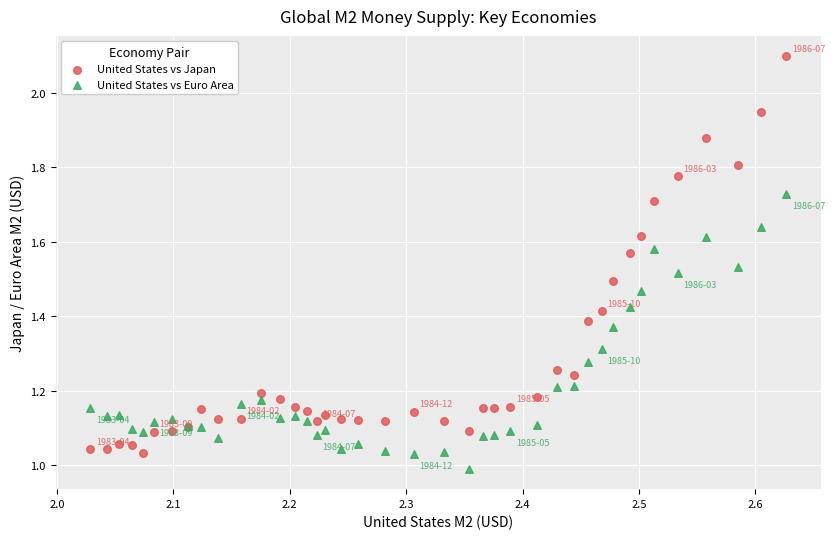

What is the X range (max minus min) for the scatter plot?

0.6